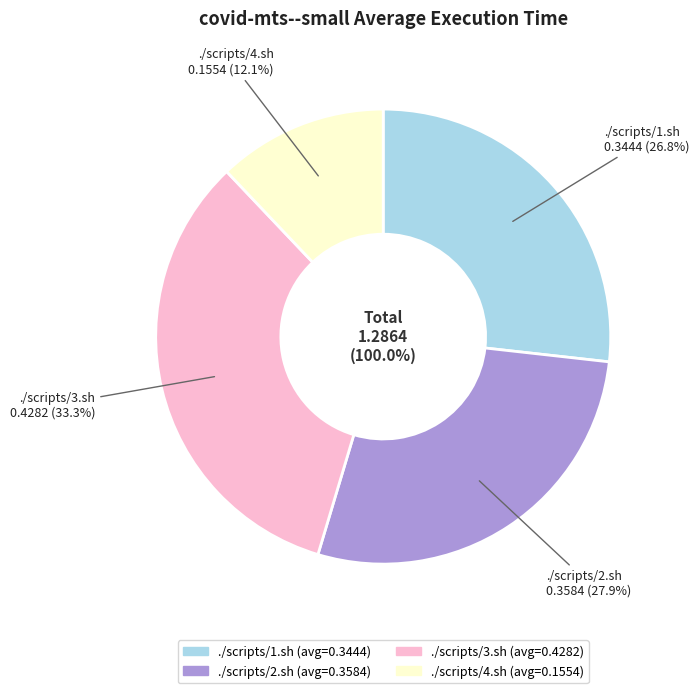

Rank the categories by value from lowest to highest.

./scripts/4.sh, ./scripts/1.sh, ./scripts/2.sh, ./scripts/3.sh